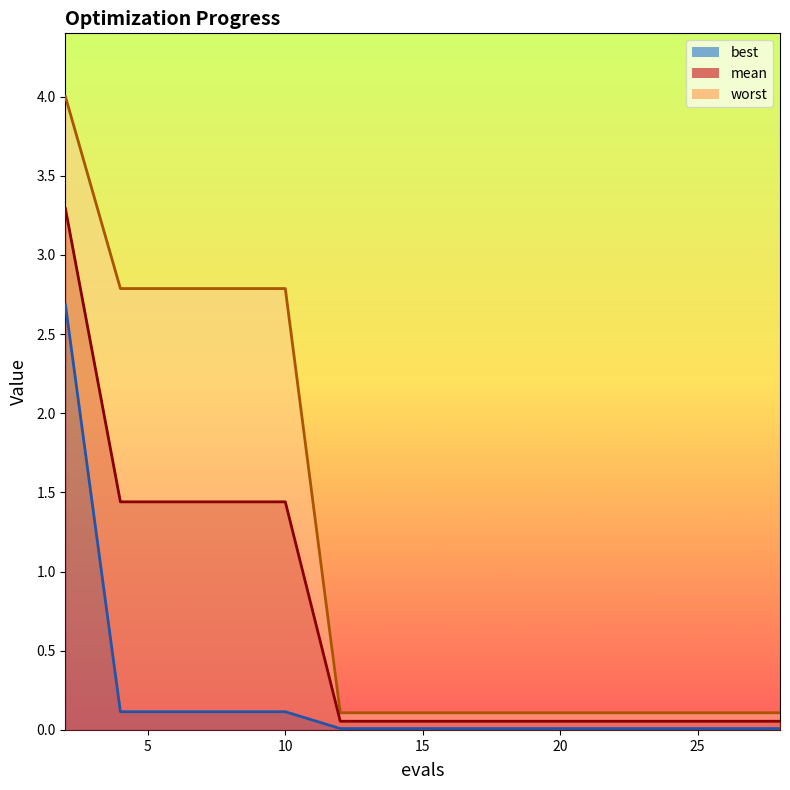

What are all the series names shown in the legend?

mean, best, worst